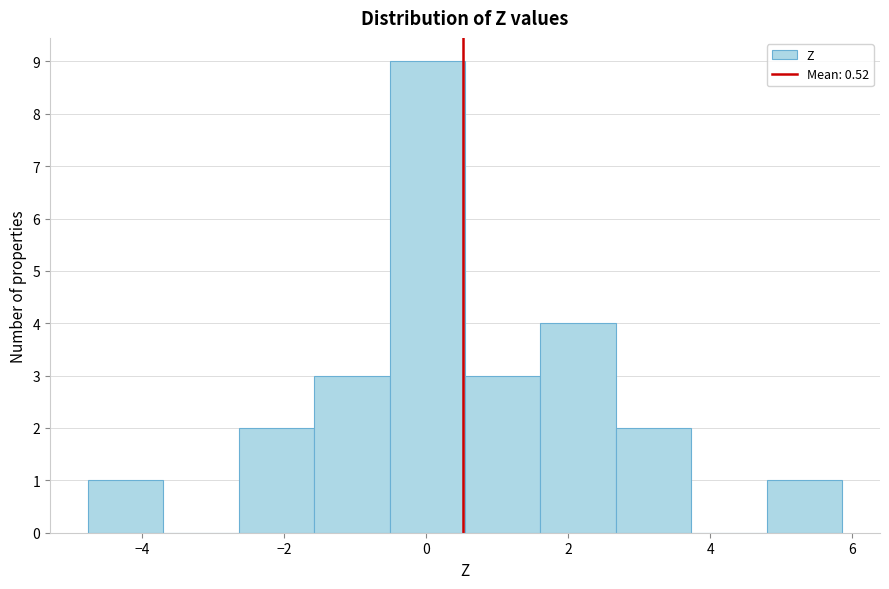

Which range on the x-axis has the tallest bar?

-0.6 to 0.6